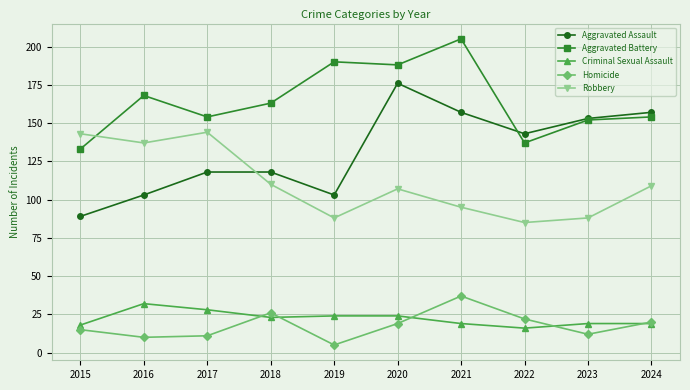

Where is the first local maximum for Criminal Sexual Assault?

2016